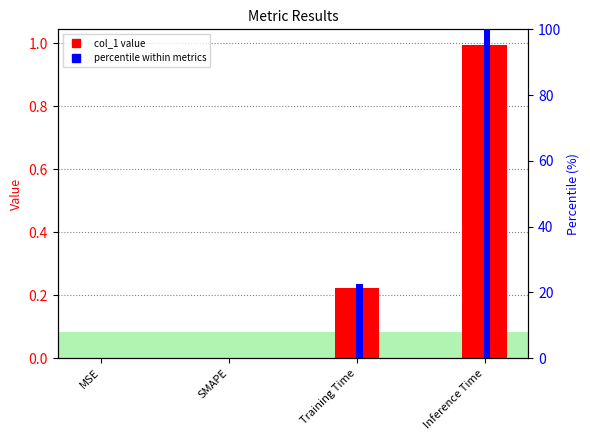

Which label corresponds to the smallest value in the chart?

MSE